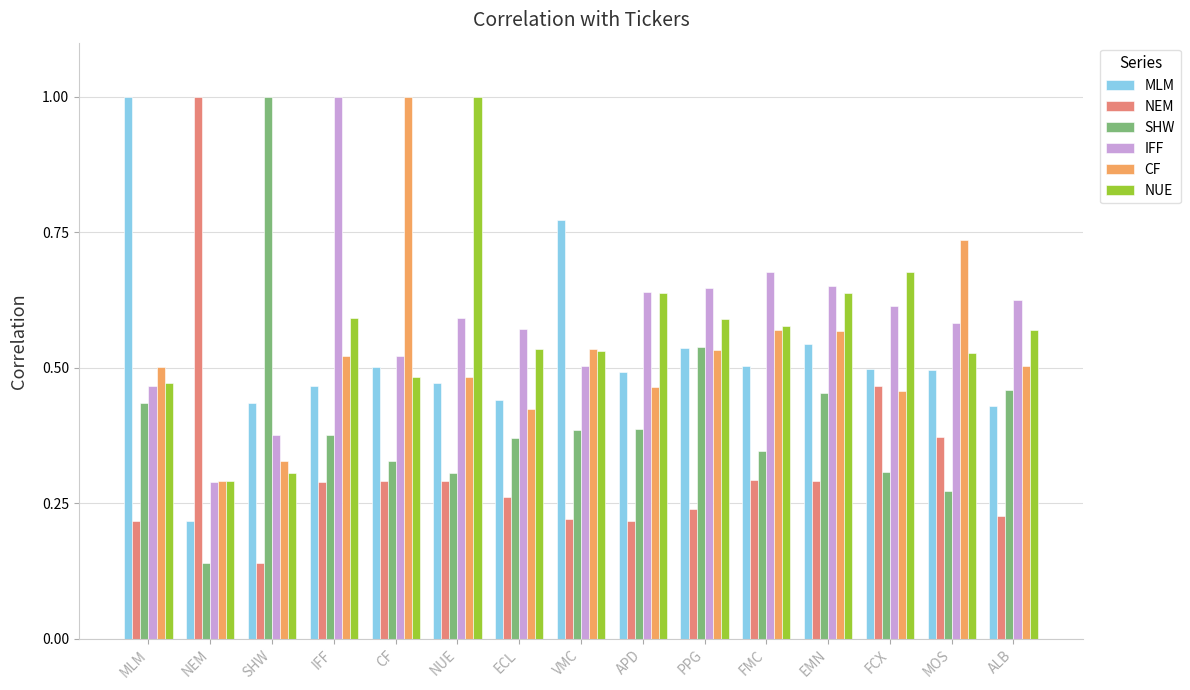

At which label does CF reach its minimum?

NEM